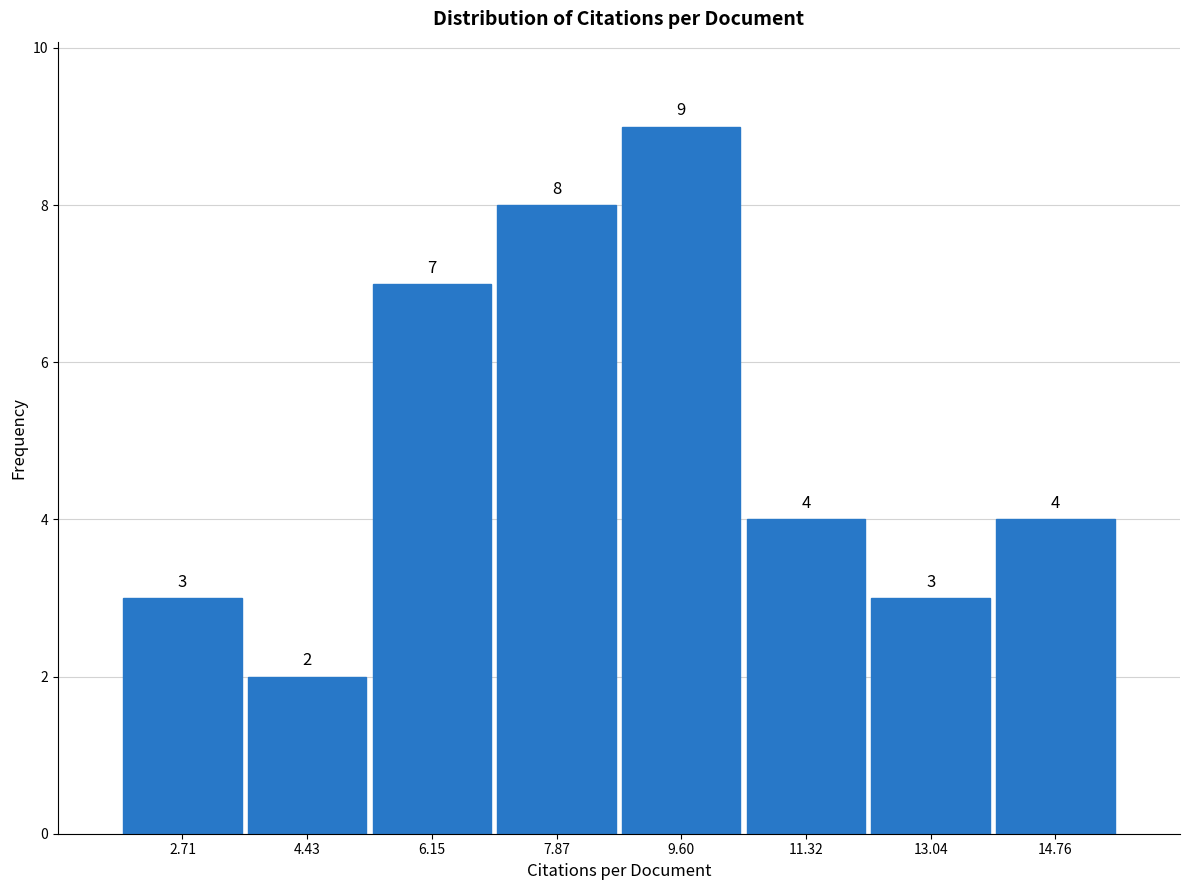

Reading left to right, list every bar in this chart as the range it spans on the x-axis followed by its height. The bar edges are not printed on the chart, so give them approximately, as read against the axis.

1.8 to 3.6: 3
3.6 to 5.2: 2
5.2 to 7.0: 7
7.0 to 8.8: 8
8.8 to 10.4: 9
10.4 to 12.2: 4
12.2 to 13.8: 3
13.8 to 15.6: 4